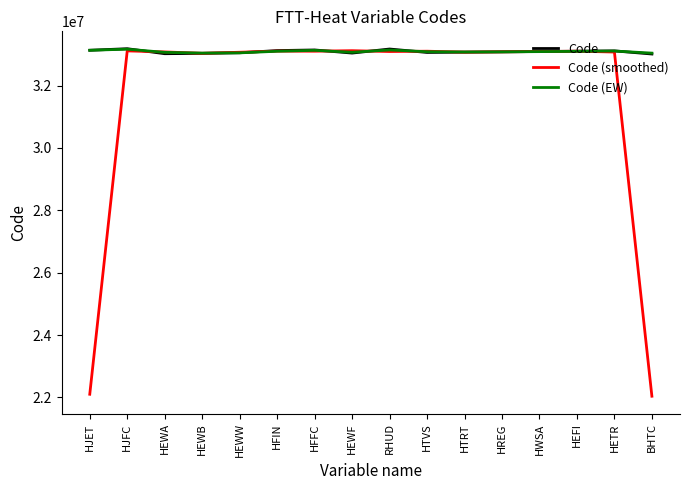

The Code (EW) series shows 33105782.2 at HETR. True or false?

True